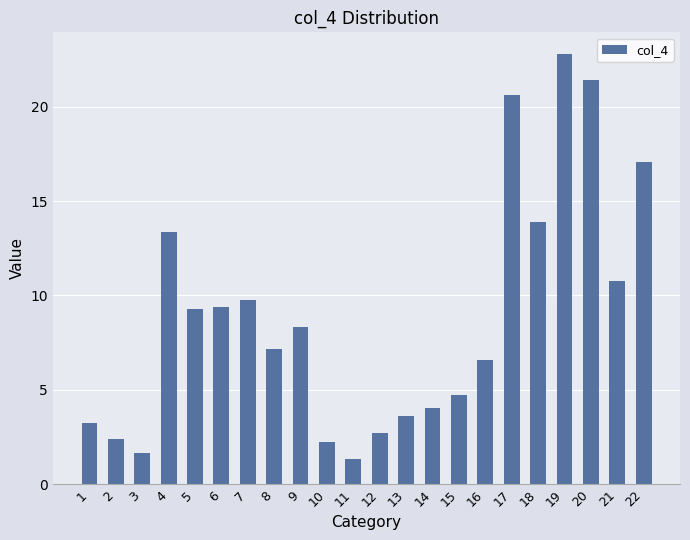

What is the difference between the maximum and minimum values?

21.5